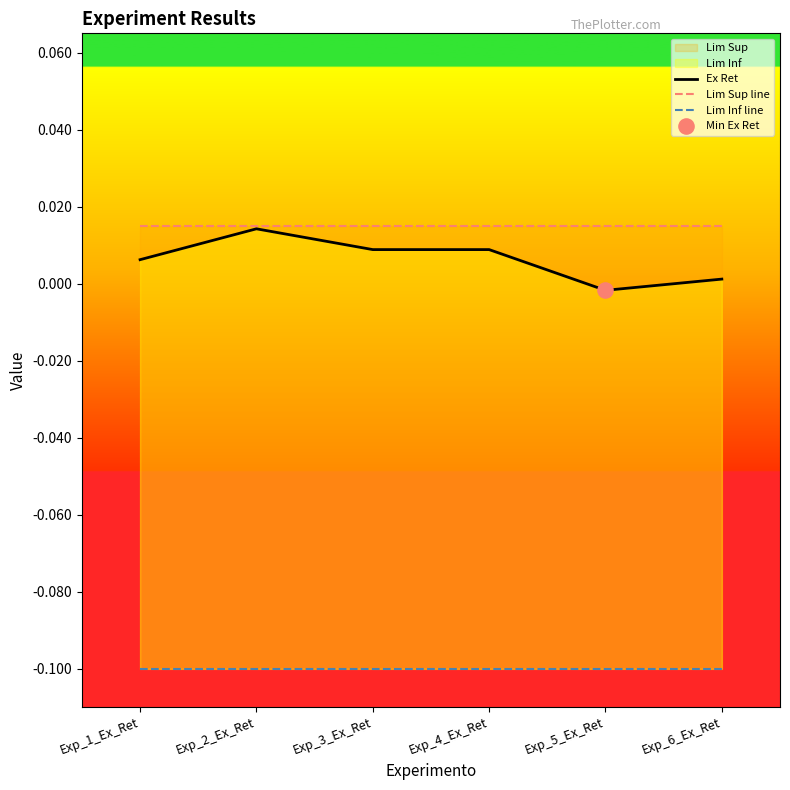

Which series has the largest Y range (max minus min)?

Ex Ret